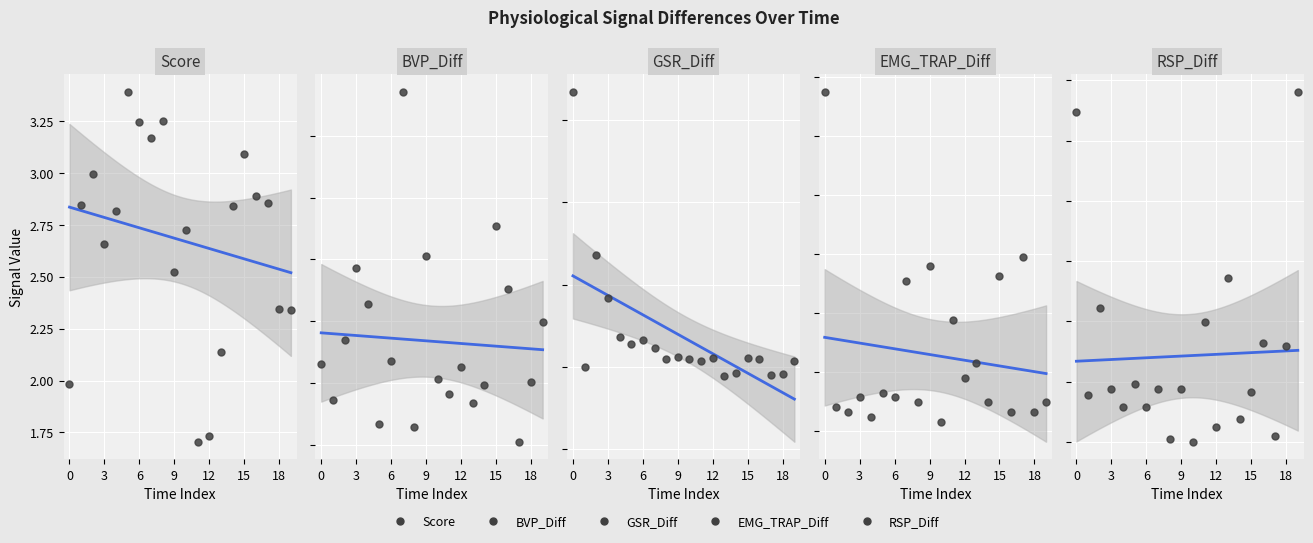

At how many categories does at least one series exceed 0?

20